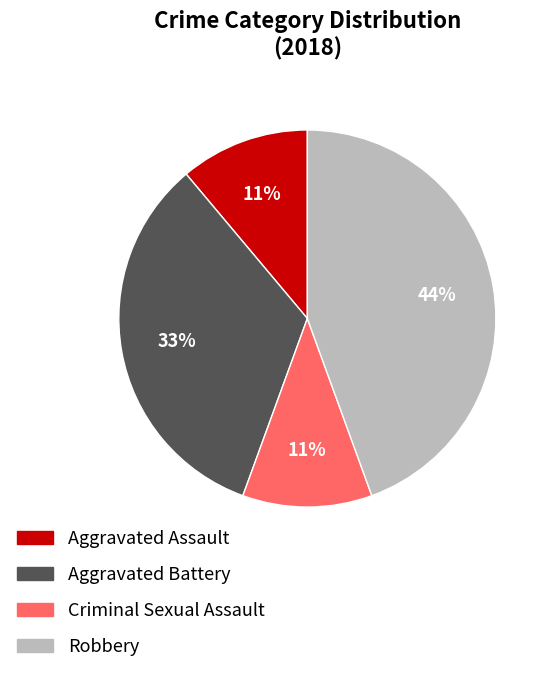

Which has a higher value, Aggravated Assault or Robbery?

Robbery